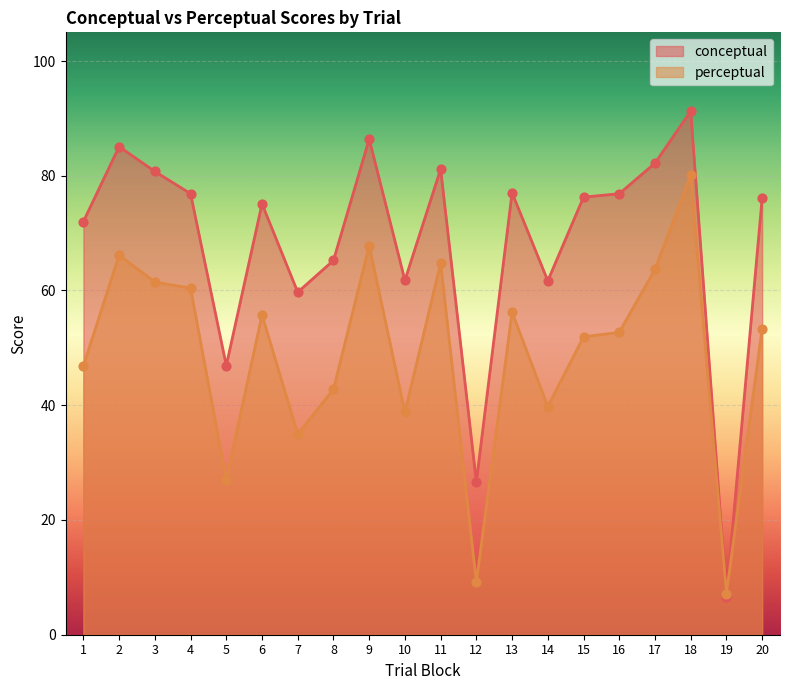

Which series contains the lowest Y value?

conceptual